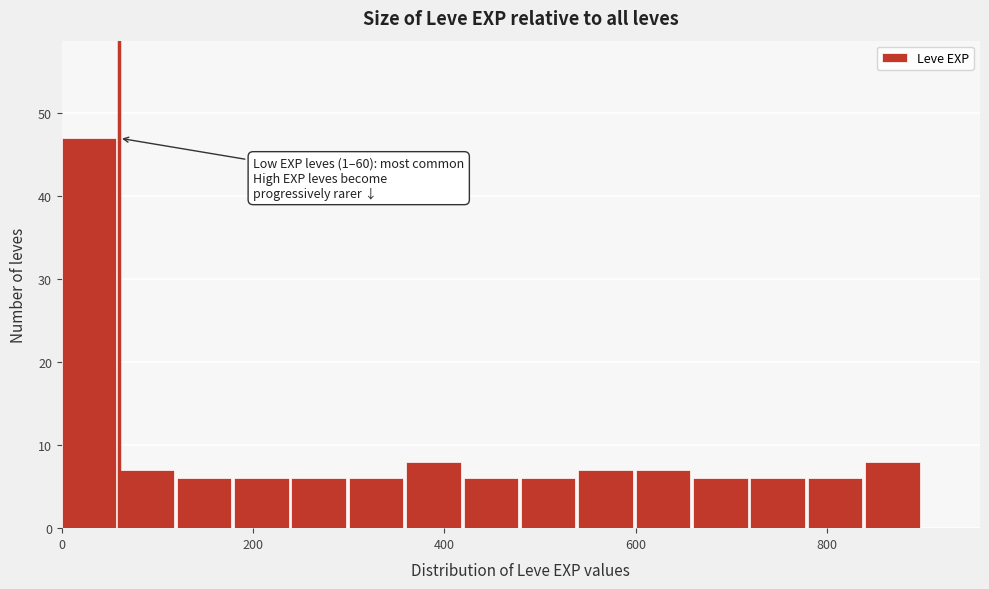

Around what value on the x-axis is the tallest bar? Give the approximate position of its centre, as read against the axis.

20